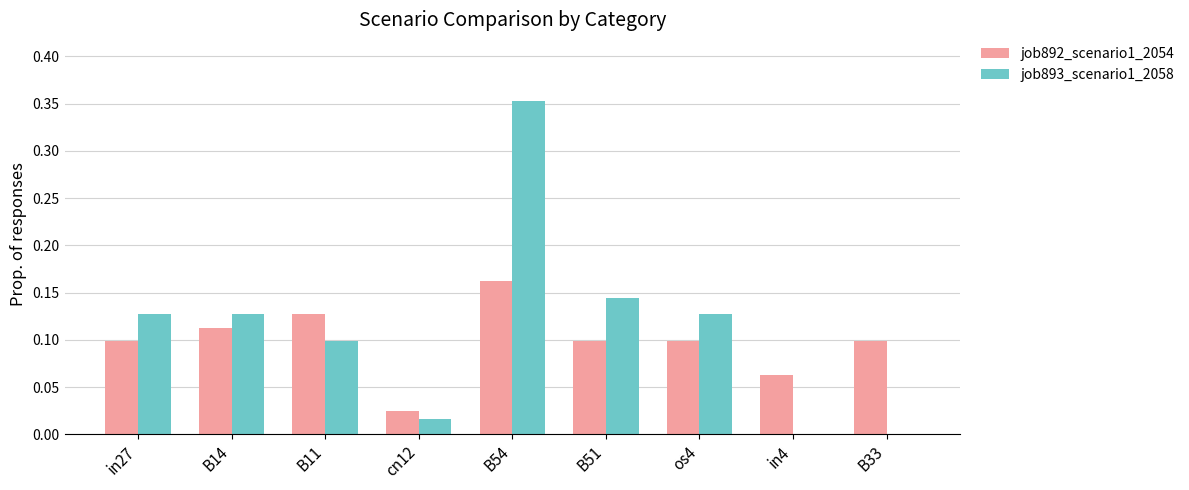

Which category has the highest value in the job892_scenario1_2054 series?

B54